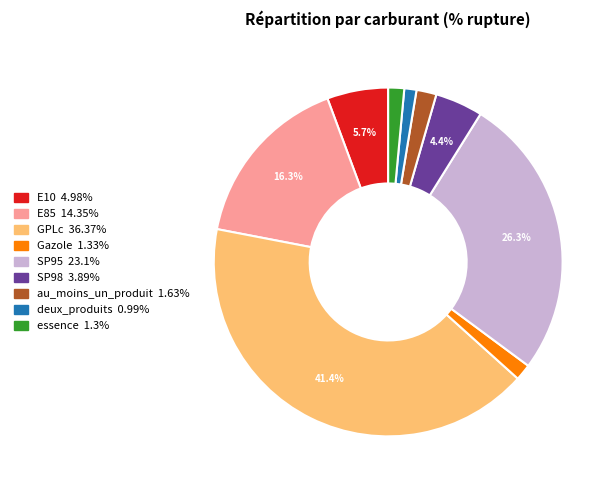

To the nearest percent, what percentage of the pie is au_moins_un_produit?

2%